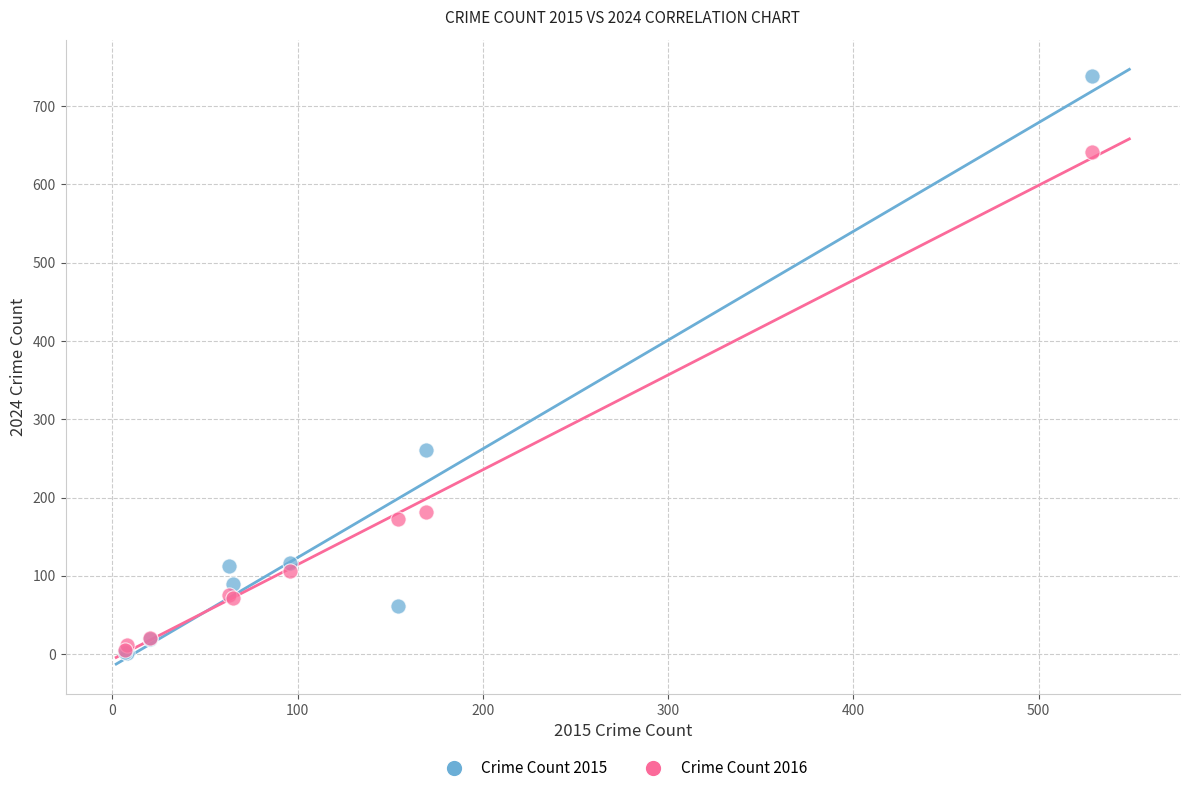

In the Crime Count 2015 series, what Y value is closest to 370?

261